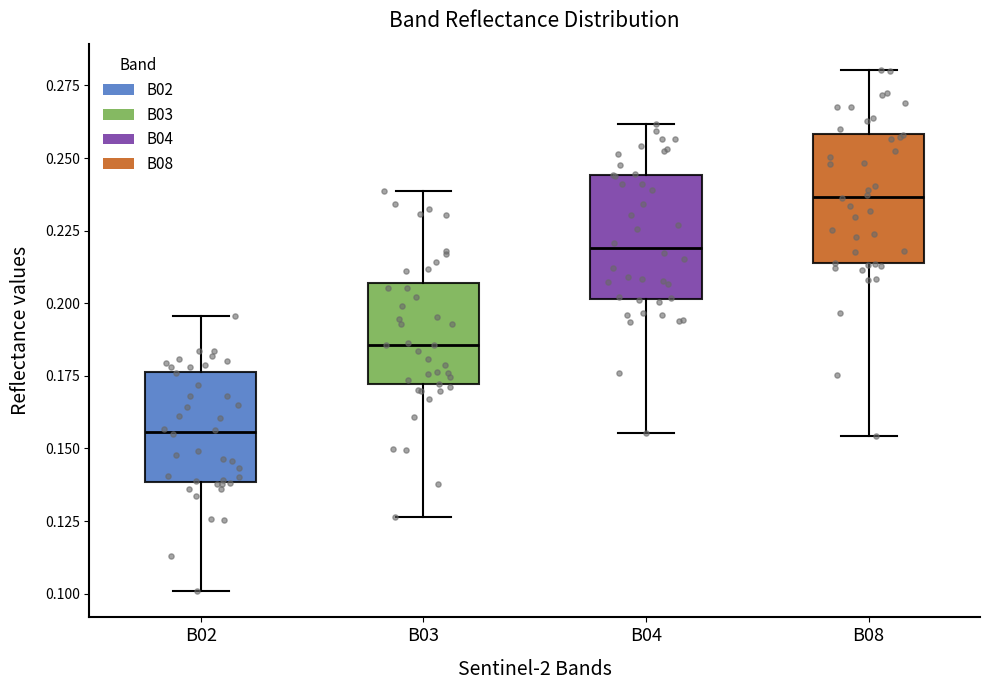

Which box has the highest median line?

B08